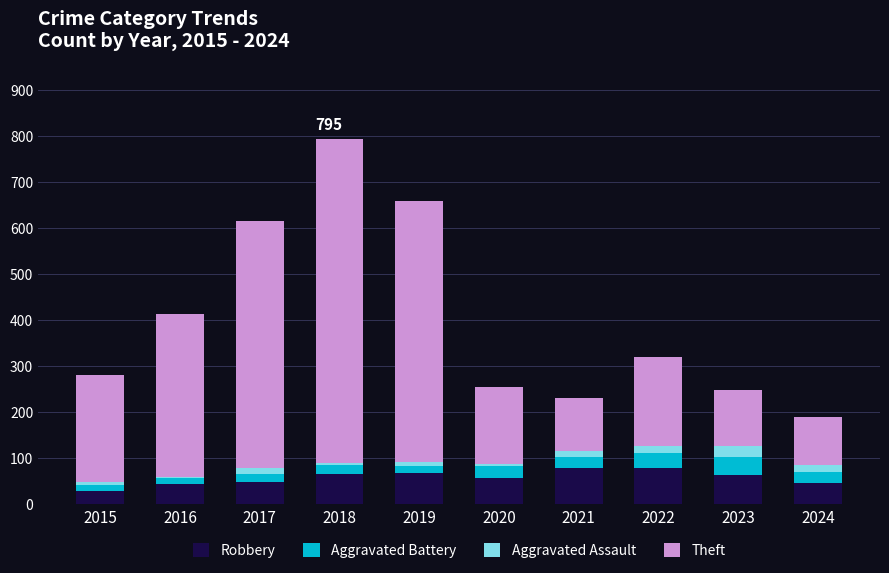

At which category is the sum across all series the highest?

2018